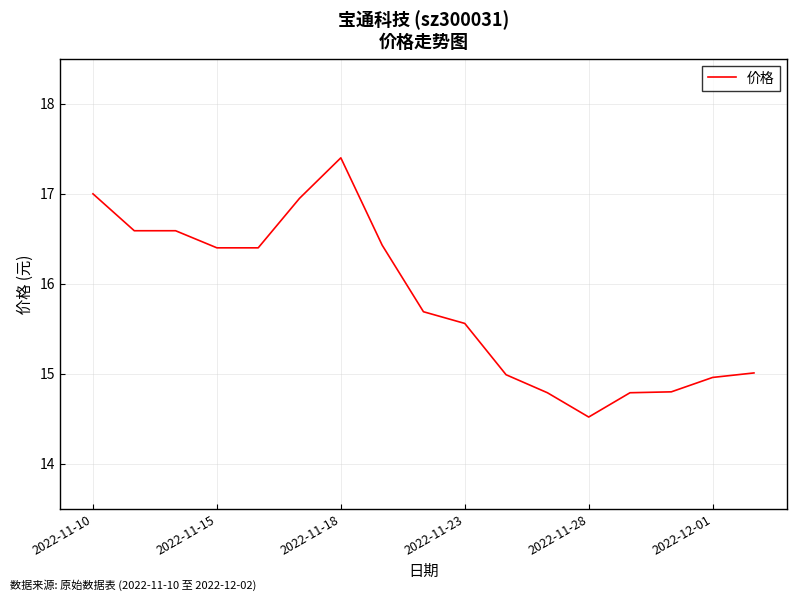

What is the minimum value shown in the chart?

14.5